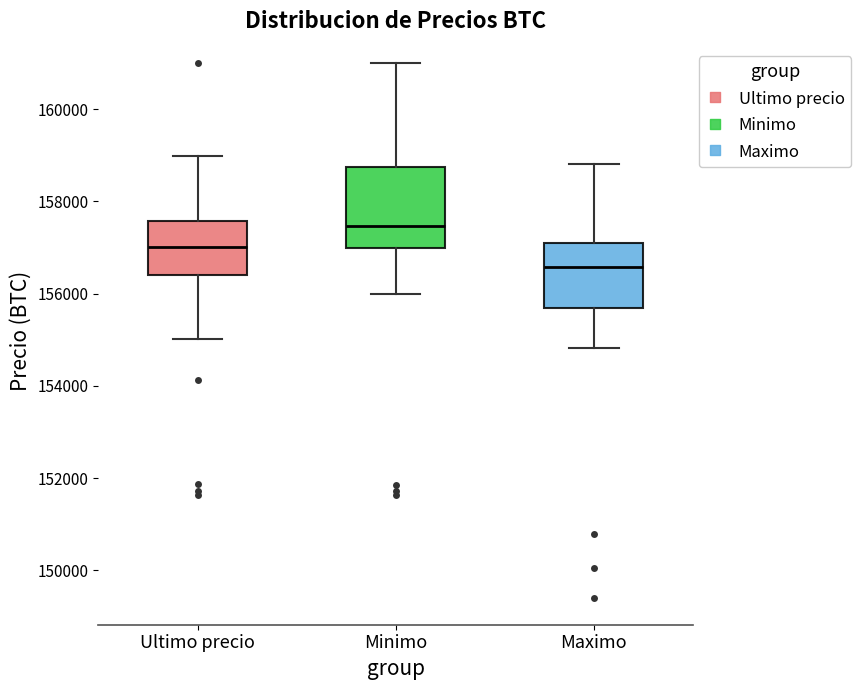

Reading left to right, transcribe this box plot: for each box, give where its median line is, the range the box spans, and where its two whiskers end, as read against the y-axis. The values are not printed on the chart, so give them approximately, as read against the axis.

Ultimo precio: median 157000, box 156400 to 157600, whiskers 155000 to 159000
Minimo: median 157400, box 157000 to 158800, whiskers 156000 to 161000
Maximo: median 156600, box 155600 to 157200, whiskers 154800 to 158800